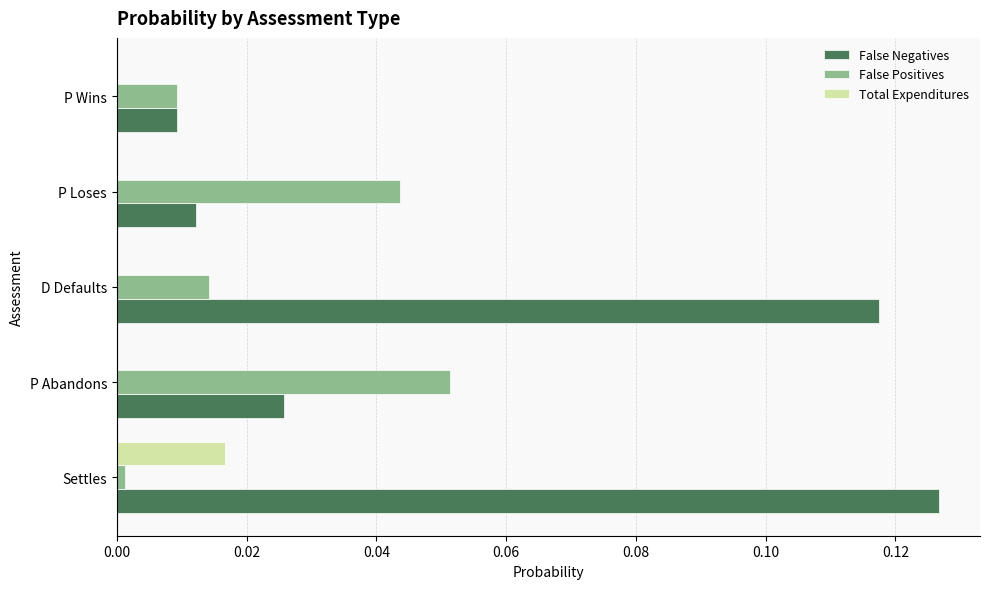

The value of Total Expenditures at P Loses is 0.0. True or false?

True